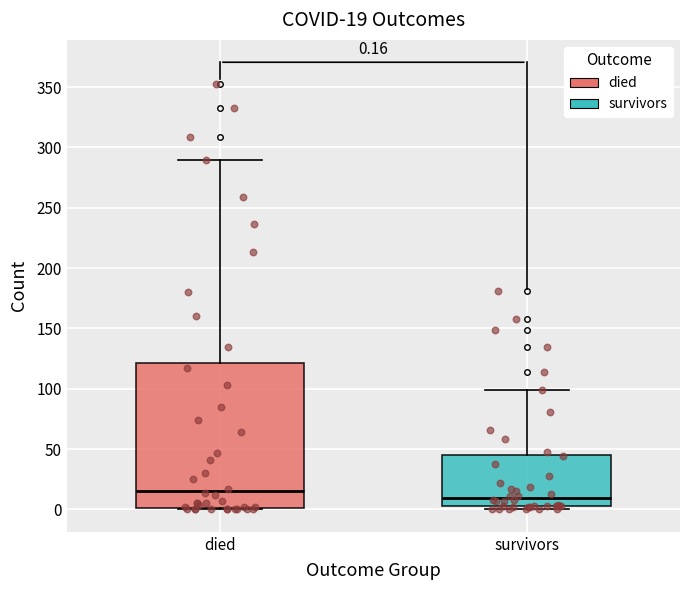

Which box has the highest median line?

died